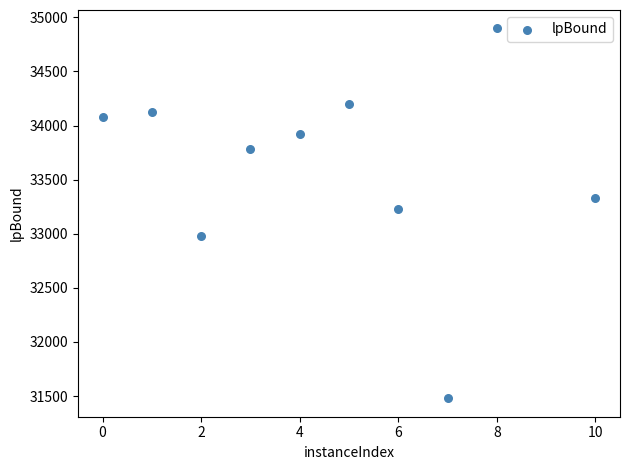

What is the average Y value?

33600.8